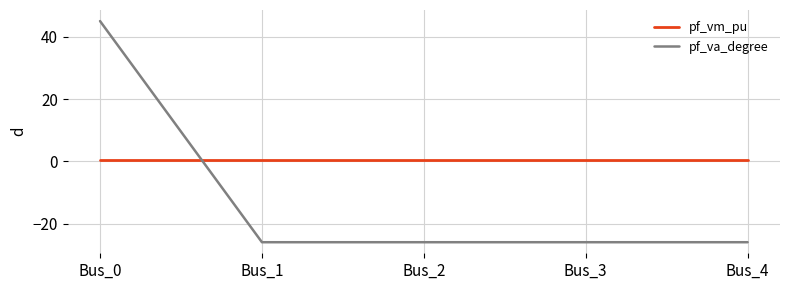

Which series ends up on top after the final intersection of pf_vm_pu and pf_va_degree?

pf_vm_pu